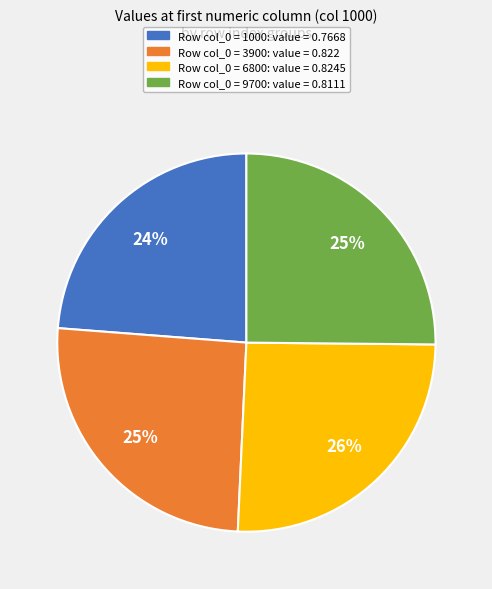

To the nearest percent, what is the average slice percentage?

25%